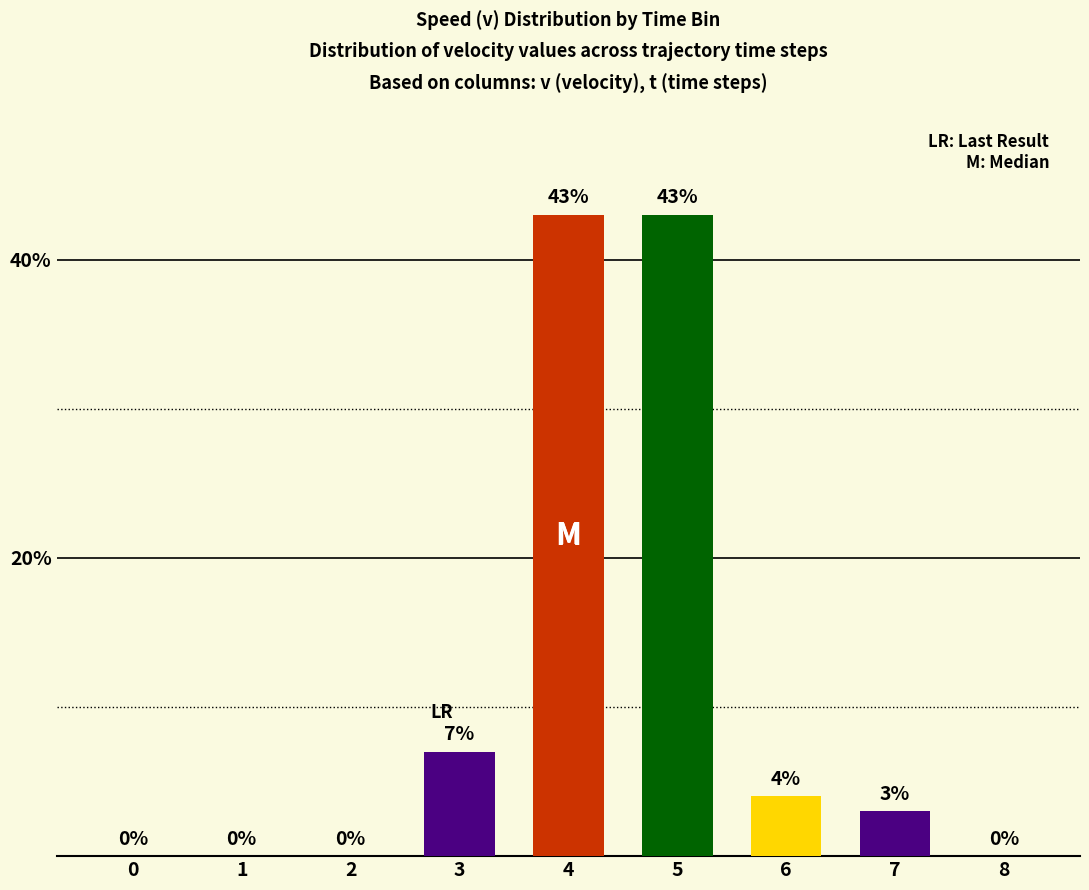

Which has a higher value, 7 or 6?

6